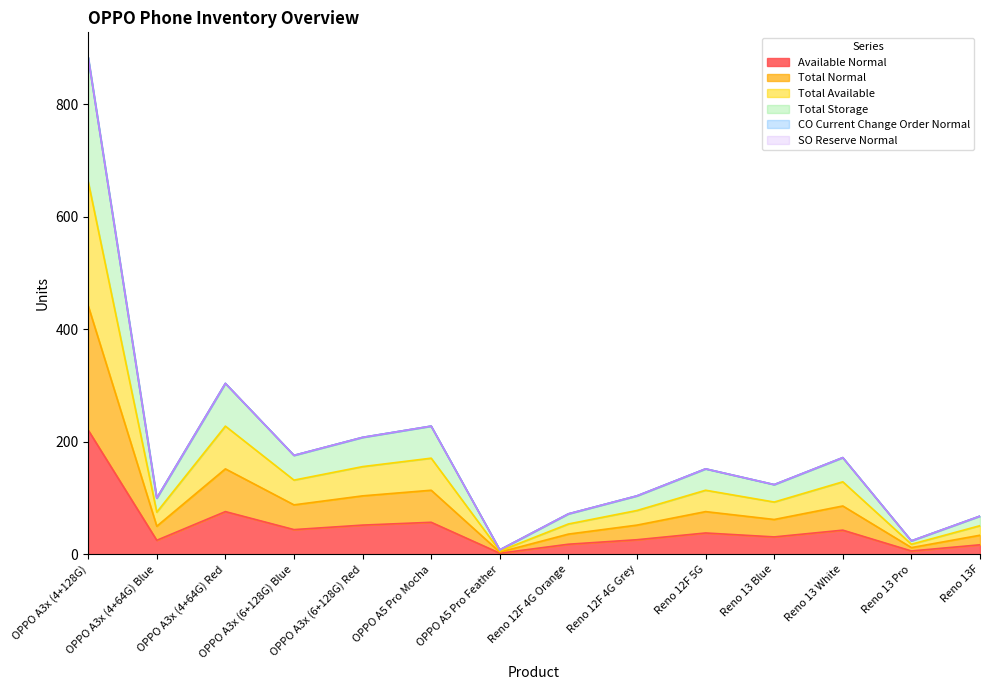

What is the highest value of the Available Normal series?

221